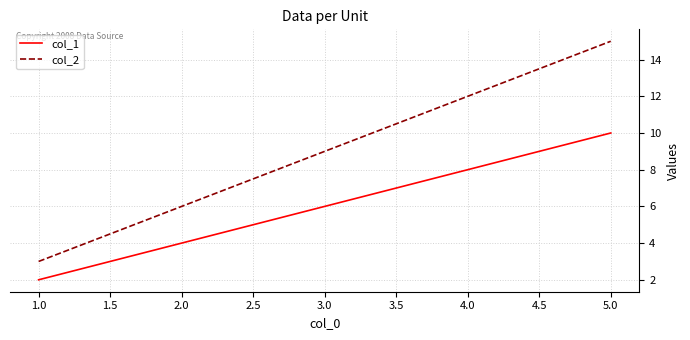

At how many categories does at least one series exceed 7?

3